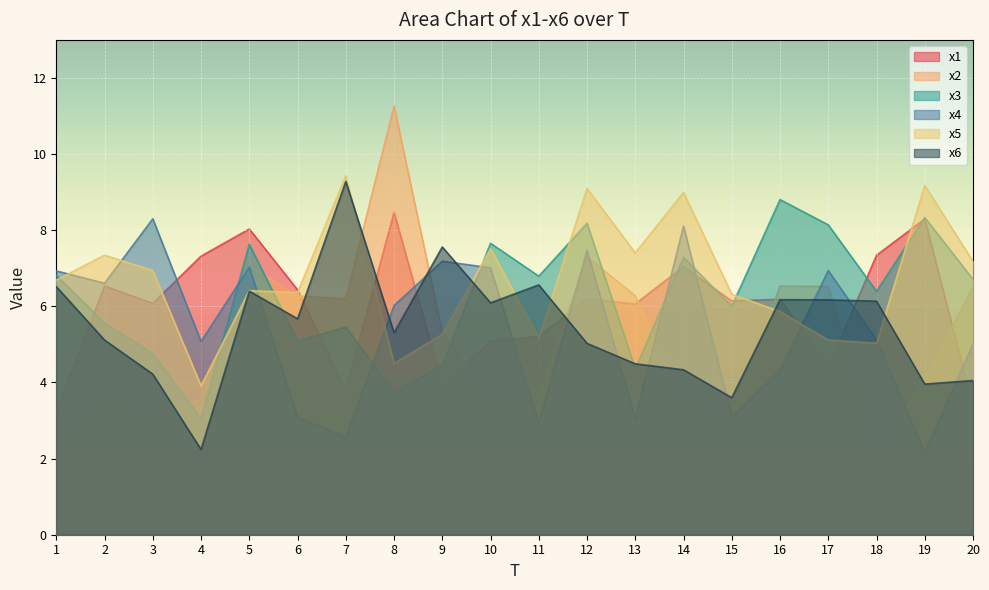

The value of x6 at 9 is 7.6. True or false?

True